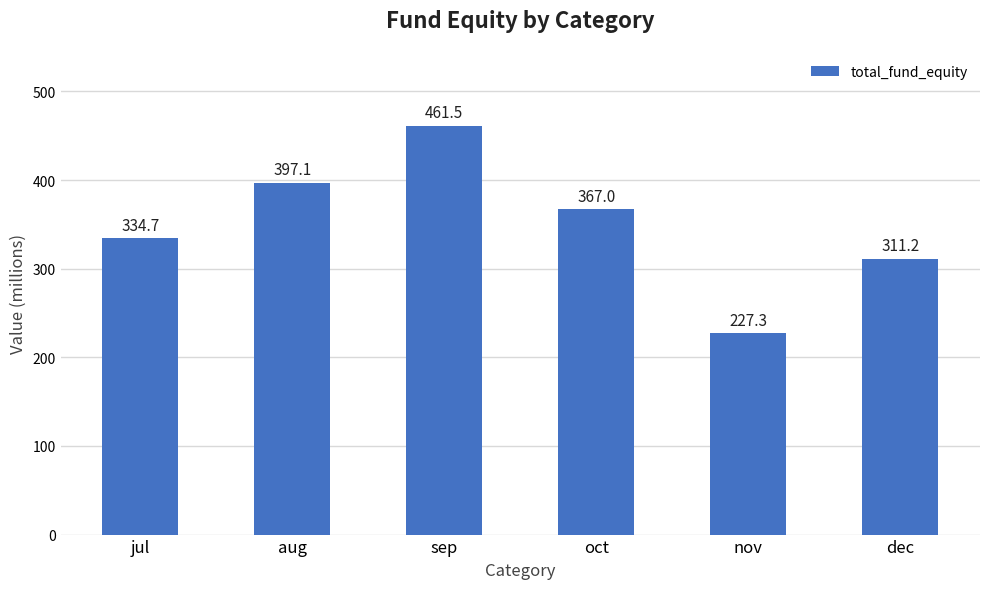

What is the maximum value shown in the chart?

461.5